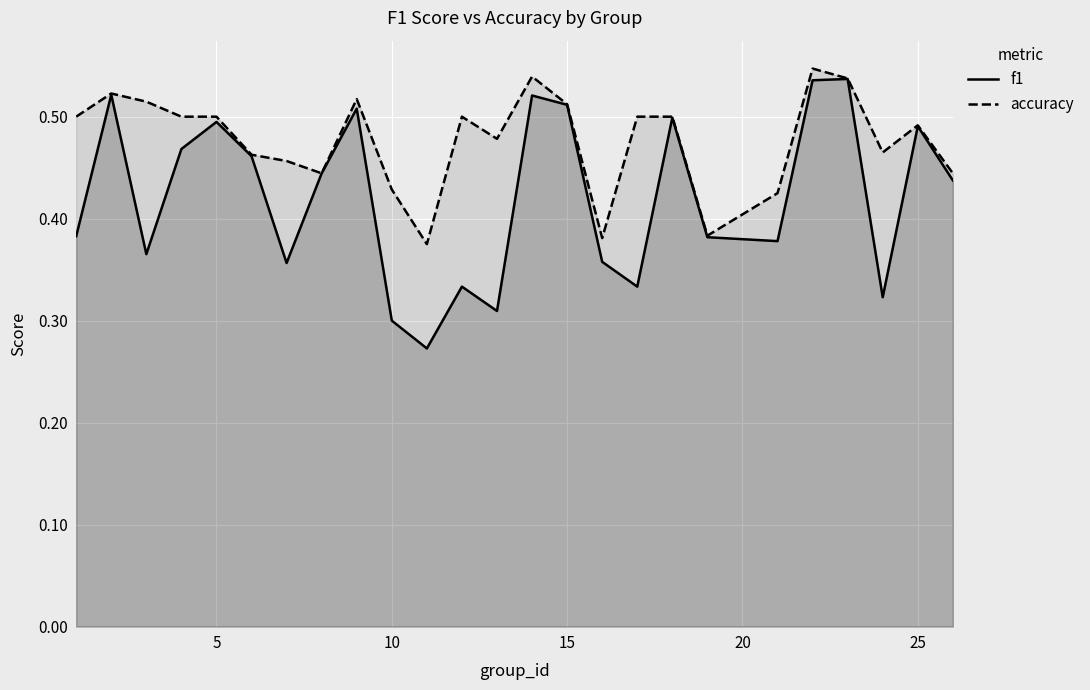

True or false: f1 has a value of 0.7 at 5.

False